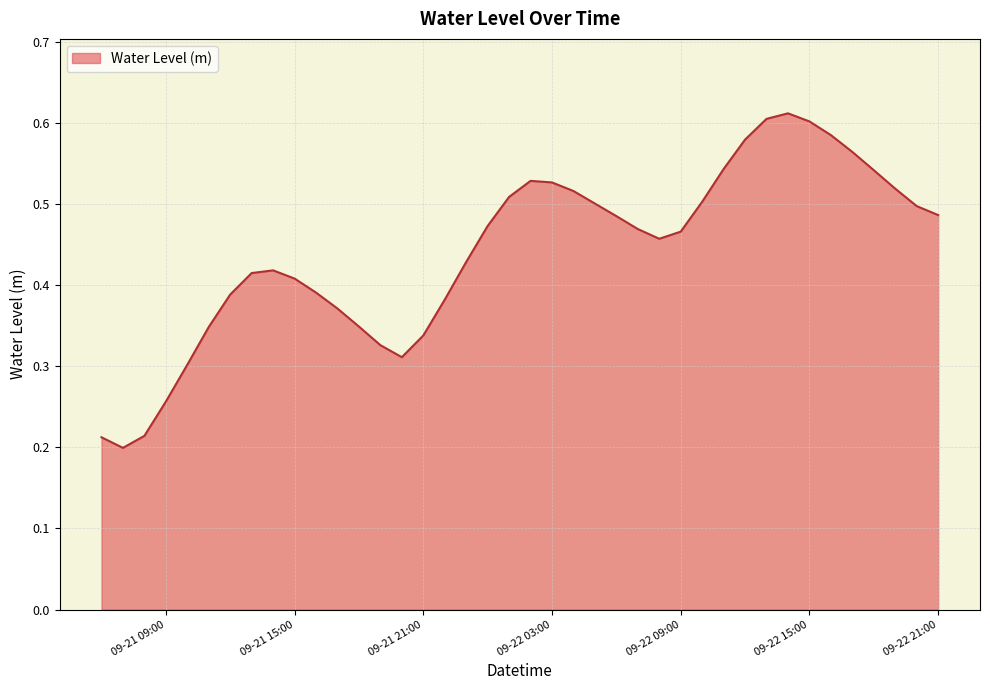

Which category has the highest value across all series?

2023-09-22 14:00:00